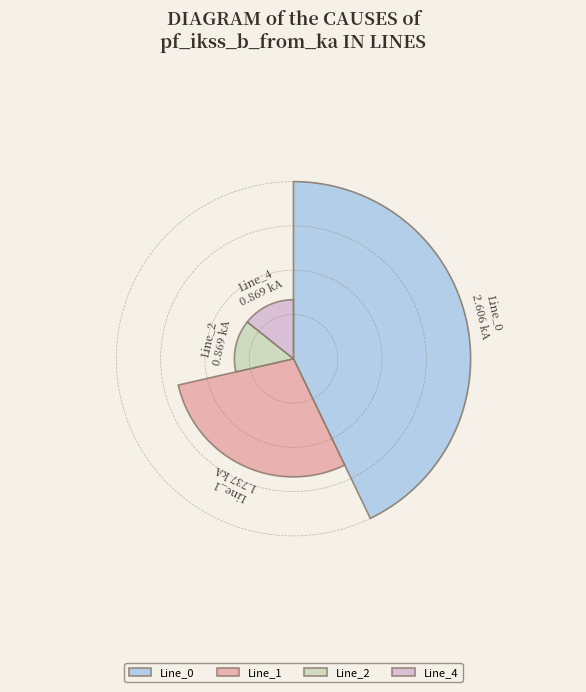

What is the largest slice in the pie chart?

Line_0